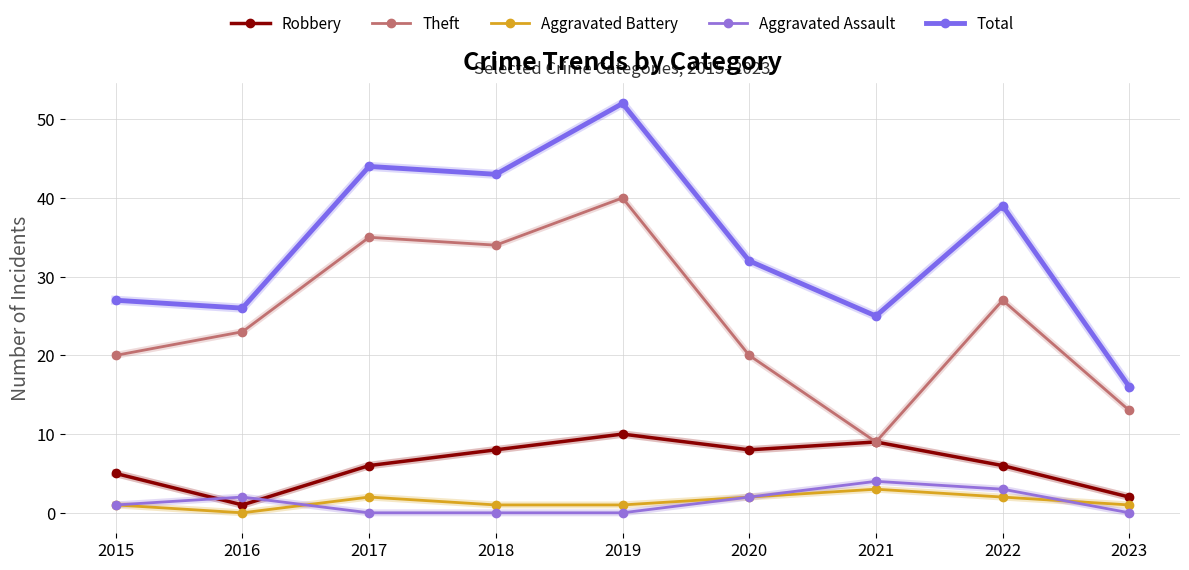

Does the chart have visible grid lines?

Yes